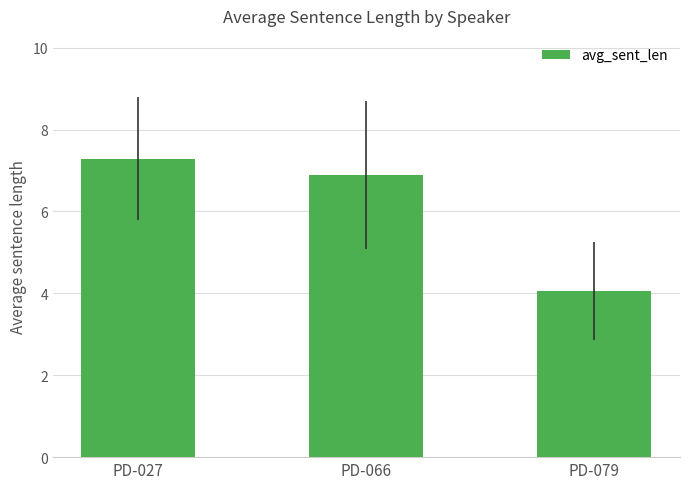

What is the approximate value at PD-066?

6.9